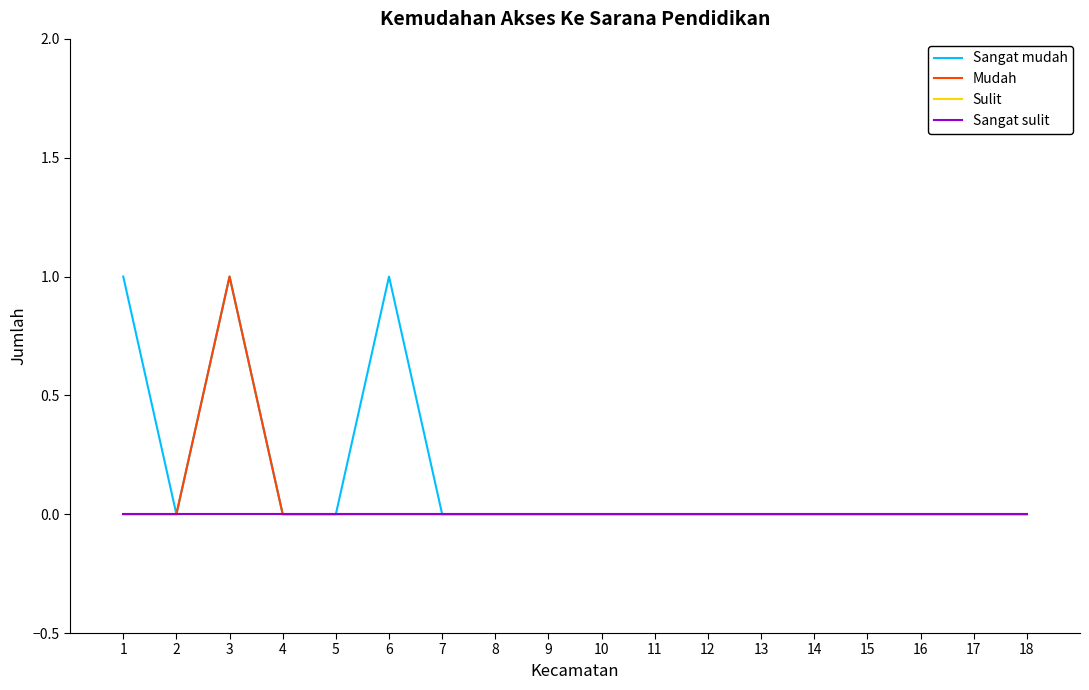

Is the value of Sulit at 7 greater than the value of Mudah at 8?

No